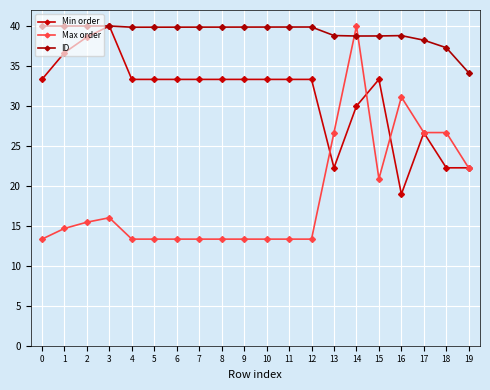

At which category does ID reach its first local valley?

4